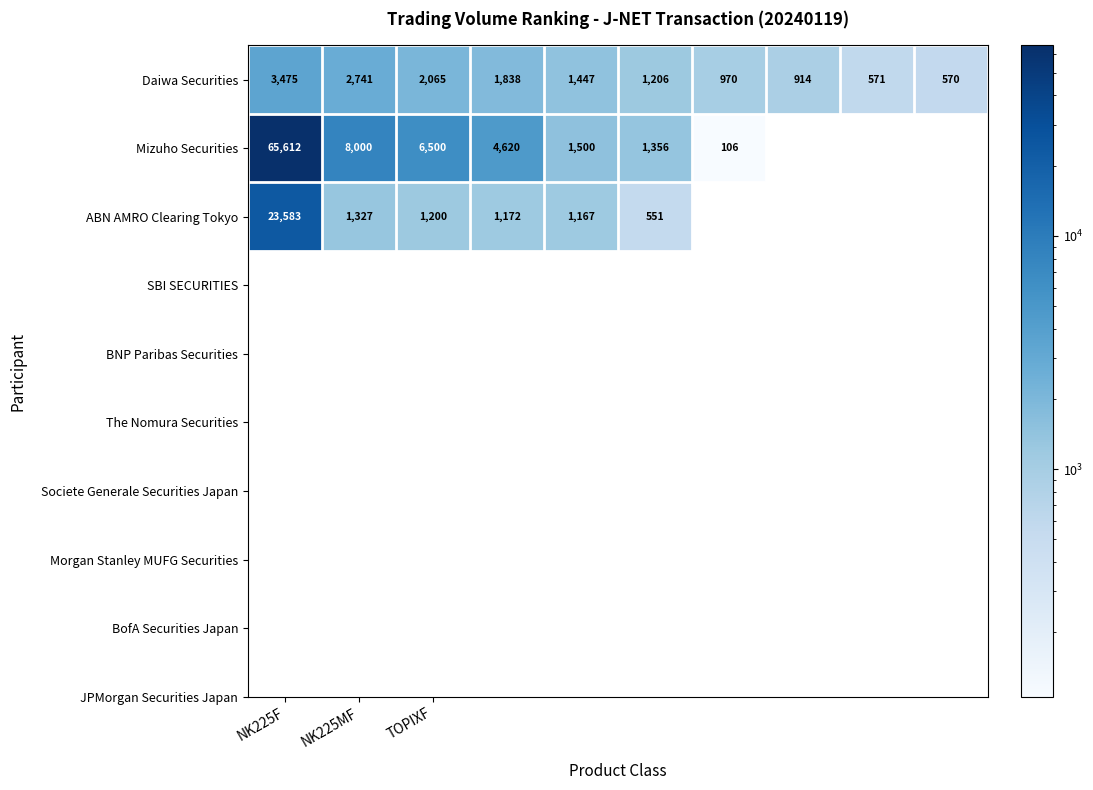

What is the lowest value of the Daiwa Securities series?

570